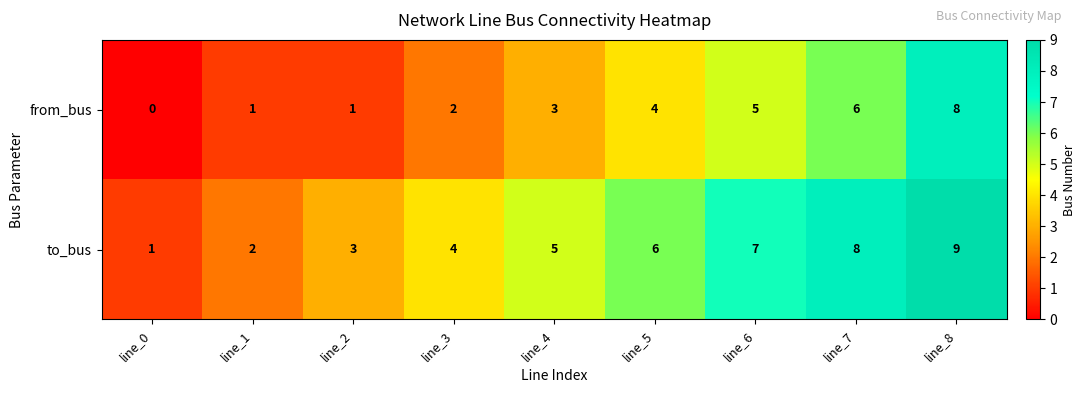

At which category is the sum across all series the highest?

line_8